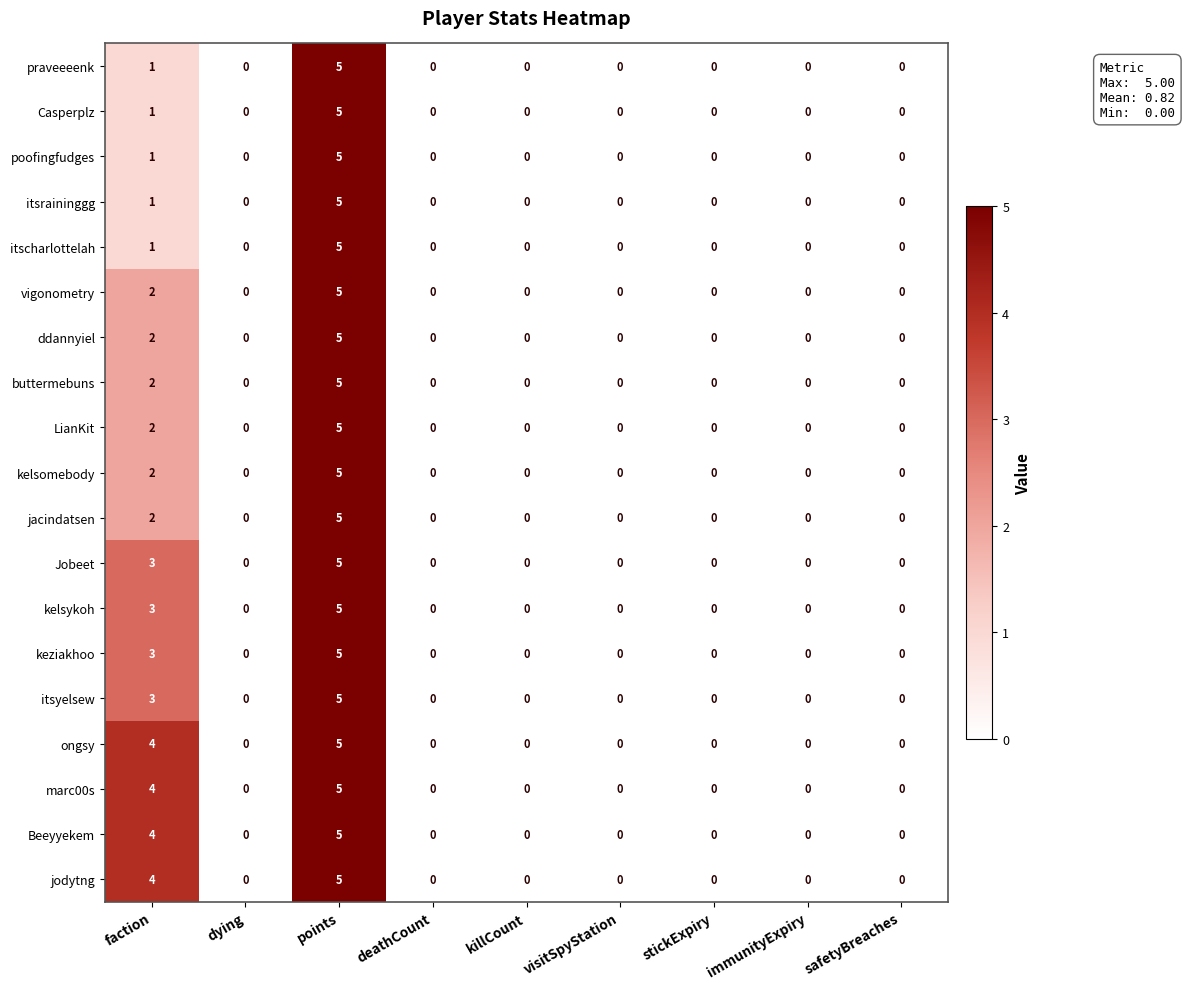

The keziakhoo series shows 0 at visitSpyStation. True or false?

True